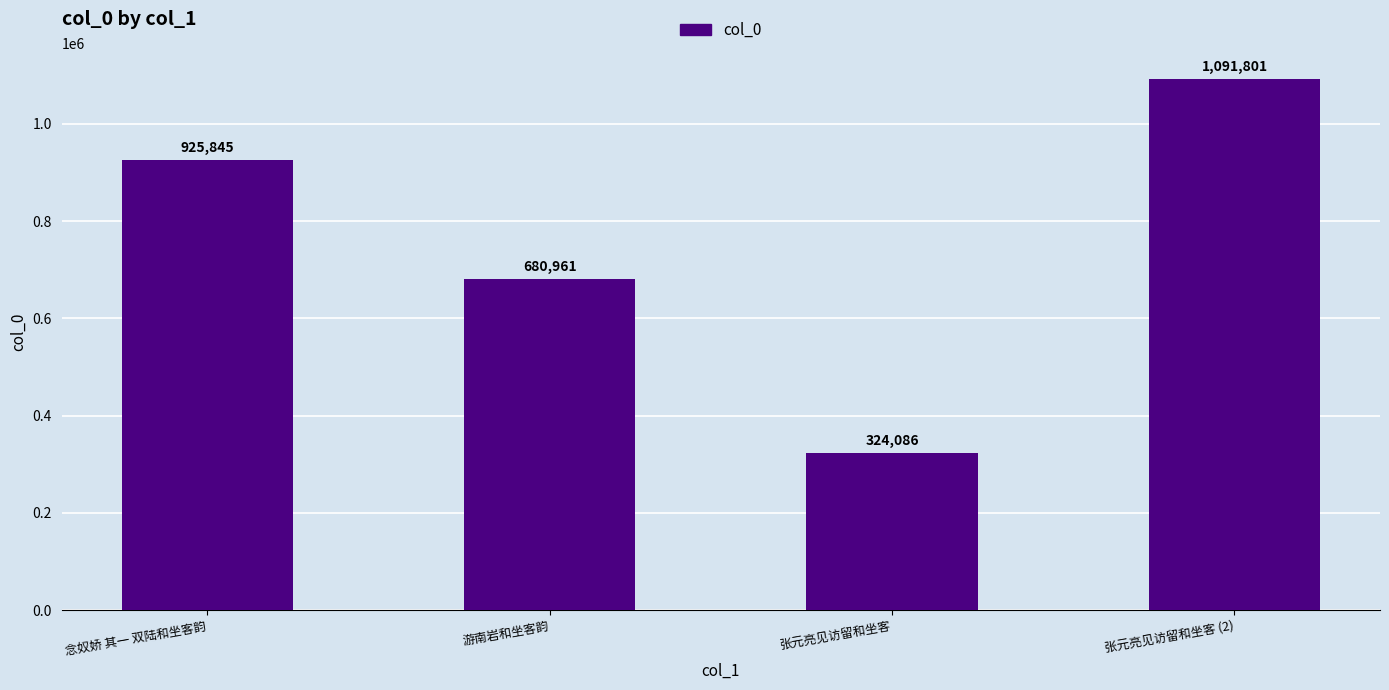

How many bars are there in total?

4